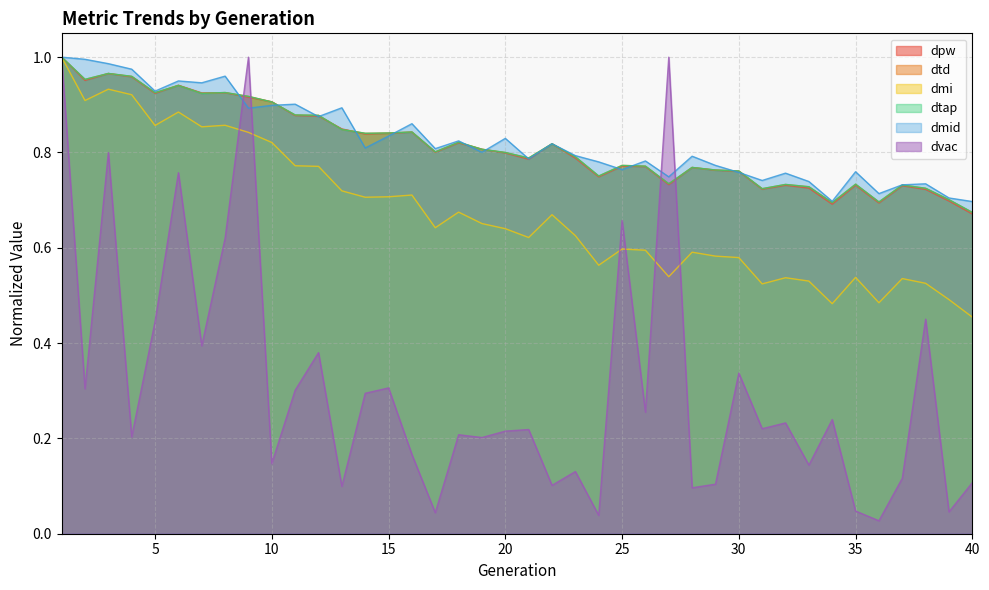

Reading right to left, extract all data points from this chart.

dpw: 40=0.7	39=0.7	38=0.7	37=0.7	36=0.7	35=0.7	34=0.7	33=0.7	32=0.7	31=0.7	30=0.8	29=0.8	28=0.8	27=0.7	26=0.8	25=0.8	24=0.7	23=0.8	22=0.8	21=0.8	20=0.8	19=0.8	18=0.8	17=0.8	16=0.8	15=0.8	14=0.8	13=0.8	12=0.9	11=0.9	10=0.9	9=0.9	8=0.9	7=0.9	6=0.9	5=0.9	4=1.0	3=1.0	2=1.0	1=1.0
dtd: 40=0.7	39=0.7	38=0.7	37=0.7	36=0.7	35=0.7	34=0.7	33=0.7	32=0.7	31=0.7	30=0.8	29=0.8	28=0.8	27=0.7	26=0.8	25=0.8	24=0.8	23=0.8	22=0.8	21=0.8	20=0.8	19=0.8	18=0.8	17=0.8	16=0.8	15=0.8	14=0.8	13=0.8	12=0.9	11=0.9	10=0.9	9=0.9	8=0.9	7=0.9	6=0.9	5=0.9	4=1.0	3=1.0	2=1.0	1=1.0
dmi: 40=0.5	39=0.5	38=0.5	37=0.5	36=0.5	35=0.5	34=0.5	33=0.5	32=0.5	31=0.5	30=0.6	29=0.6	28=0.6	27=0.5	26=0.6	25=0.6	24=0.6	23=0.6	22=0.7	21=0.6	20=0.6	19=0.7	18=0.7	17=0.6	16=0.7	15=0.7	14=0.7	13=0.7	12=0.8	11=0.8	10=0.8	9=0.8	8=0.9	7=0.9	6=0.9	5=0.9	4=0.9	3=0.9	2=0.9	1=1.0
dtap: 40=0.7	39=0.7	38=0.7	37=0.7	36=0.7	35=0.7	34=0.7	33=0.7	32=0.7	31=0.7	30=0.8	29=0.8	28=0.8	27=0.7	26=0.8	25=0.8	24=0.8	23=0.8	22=0.8	21=0.8	20=0.8	19=0.8	18=0.8	17=0.8	16=0.8	15=0.8	14=0.8	13=0.8	12=0.9	11=0.9	10=0.9	9=0.9	8=0.9	7=0.9	6=0.9	5=0.9	4=1.0	3=1.0	2=1.0	1=1.0
dmid: 40=0.7	39=0.7	38=0.7	37=0.7	36=0.7	35=0.8	34=0.7	33=0.7	32=0.8	31=0.7	30=0.8	29=0.8	28=0.8	27=0.7	26=0.8	25=0.8	24=0.8	23=0.8	22=0.8	21=0.8	20=0.8	19=0.8	18=0.8	17=0.8	16=0.9	15=0.8	14=0.8	13=0.9	12=0.9	11=0.9	10=0.9	9=0.9	8=1.0	7=0.9	6=1.0	5=0.9	4=1.0	3=1.0	2=1.0	1=1.0
dvac: 40=0.1	39=0.0	38=0.5	37=0.1	36=0.0	35=0.0	34=0.2	33=0.1	32=0.2	31=0.2	30=0.3	29=0.1	28=0.1	27=1.0	26=0.3	25=0.7	24=0.0	23=0.1	22=0.1	21=0.2	20=0.2	19=0.2	18=0.2	17=0.0	16=0.2	15=0.3	14=0.3	13=0.1	12=0.4	11=0.3	10=0.1	9=1.0	8=0.6	7=0.4	6=0.8	5=0.4	4=0.2	3=0.8	2=0.3	1=1.0